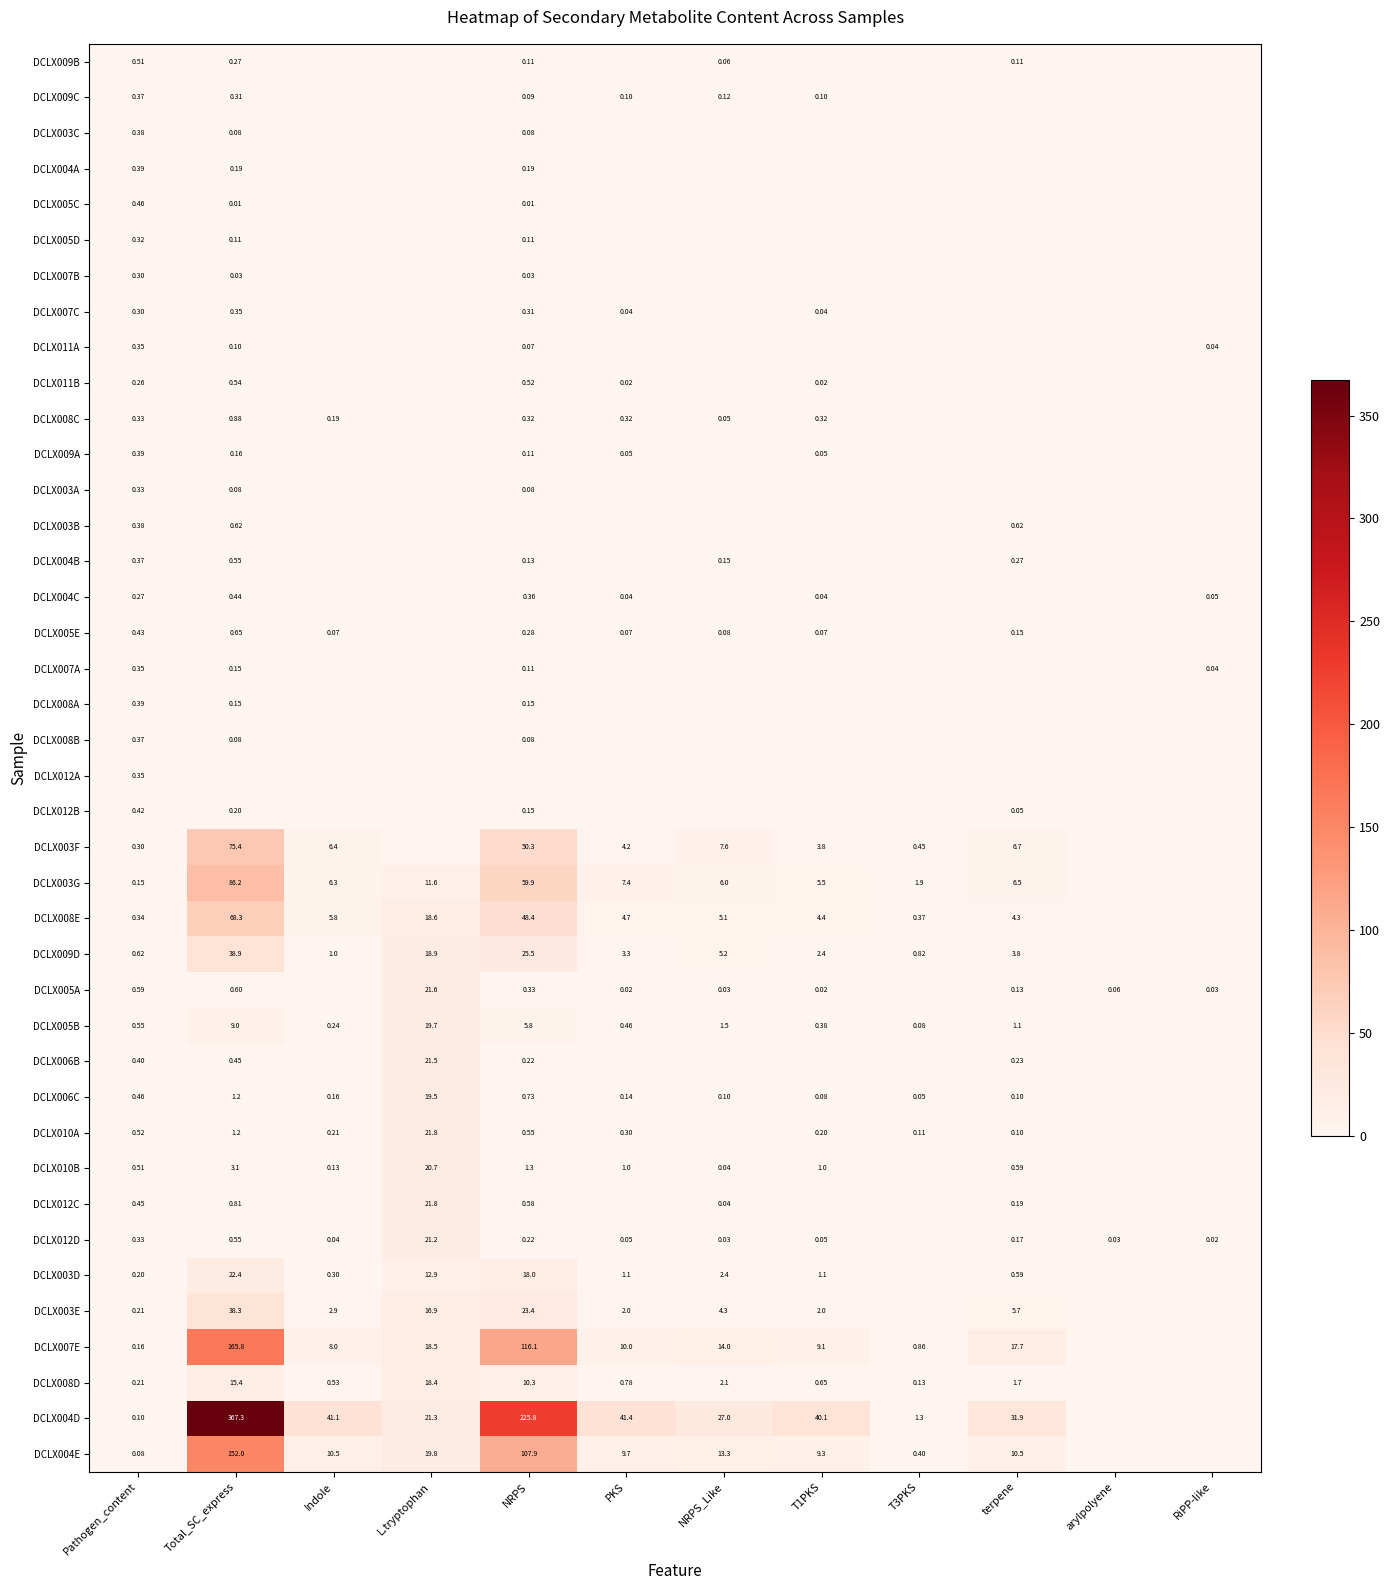

Is it true that DCLX008D equals 18.4 at L.tryptophan?

True